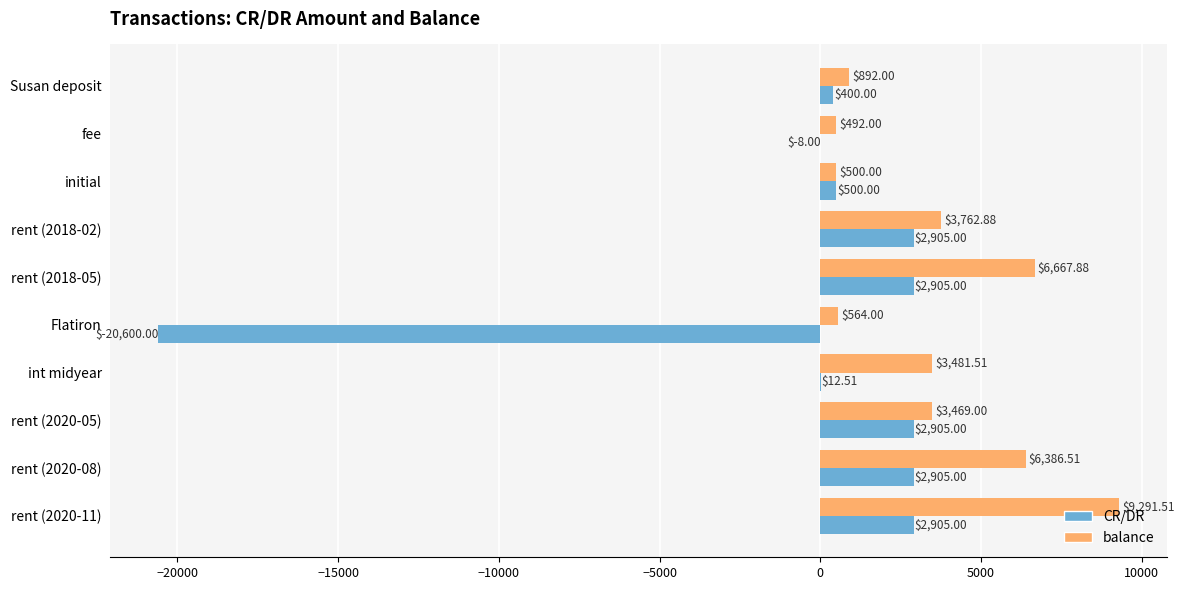

Which series has the largest total across all categories?

balance